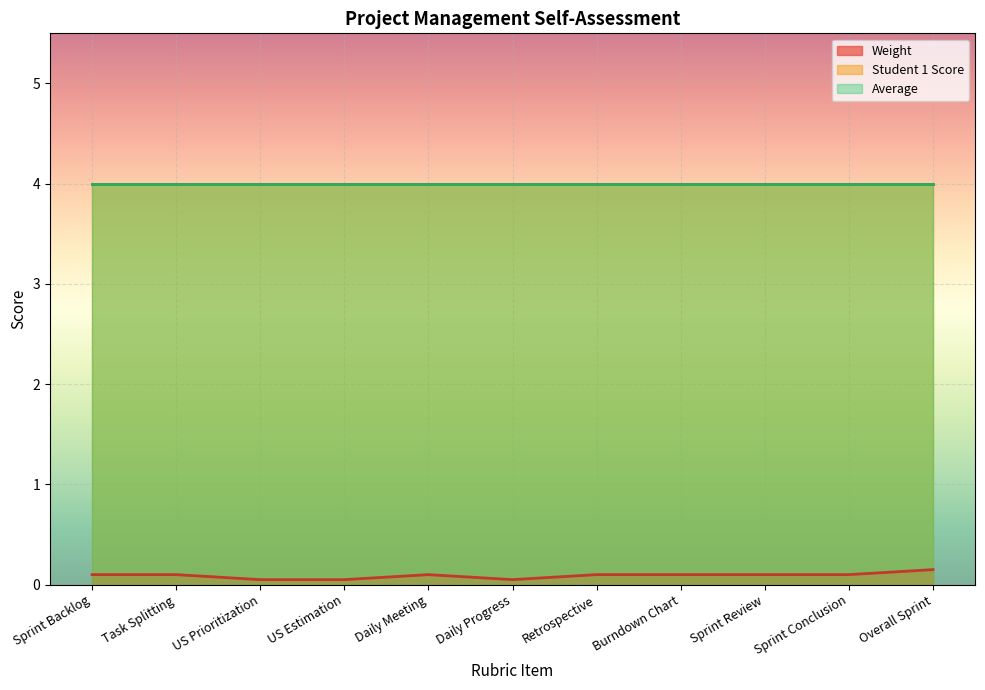

Reading left to right, what are all the values shown in this chart?

Weight: 0.1	0.1	0.1	0.1	0.1	0.1	0.1	0.1	0.1	0.1	0.1
Student 1 Score: 4.0	4.0	4.0	4.0	4.0	4.0	4.0	4.0	4.0	4.0	4.0
Average: 4.0	4.0	4.0	4.0	4.0	4.0	4.0	4.0	4.0	4.0	4.0